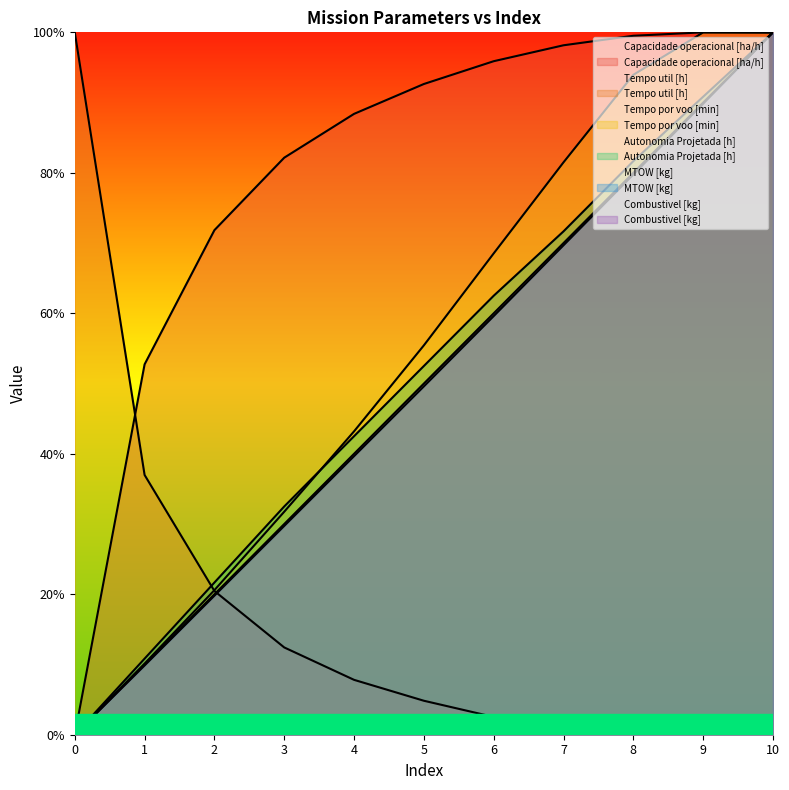

Reading left to right, transcribe all the data shown in this chart.

Capacidade operacional [ha/h]: 0=0.0	1=0.5	2=0.7	3=0.8	4=0.9	5=0.9	6=1.0	7=1.0	8=1.0	9=1.0	10=1.0
Tempo util [h]: 0=1.0	1=0.4	2=0.2	3=0.1	4=0.1	5=0.0	6=0.0	7=0.0	8=0.0	9=0.0	10=0.0
Tempo por voo [min]: 0=0.0	1=0.1	2=0.2	3=0.3	4=0.4	5=0.6	6=0.7	7=0.8	8=0.9	9=1.0	10=1.0
Autonomia Projetada [h]: 0=0.0	1=0.1	2=0.2	3=0.3	4=0.4	5=0.5	6=0.6	7=0.7	8=0.8	9=0.9	10=1.0
MTOW [kg]: 0=0.0	1=0.1	2=0.2	3=0.3	4=0.4	5=0.5	6=0.6	7=0.7	8=0.8	9=0.9	10=1.0
Combustivel [kg]: 0=0.0	1=0.1	2=0.2	3=0.3	4=0.4	5=0.5	6=0.6	7=0.7	8=0.8	9=0.9	10=1.0